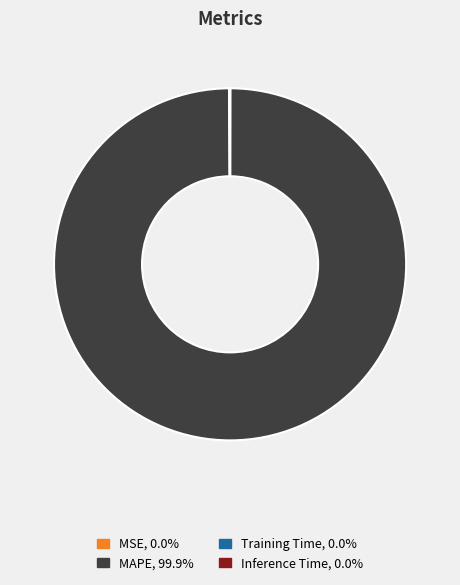

What is the largest slice in the pie chart?

MAPE